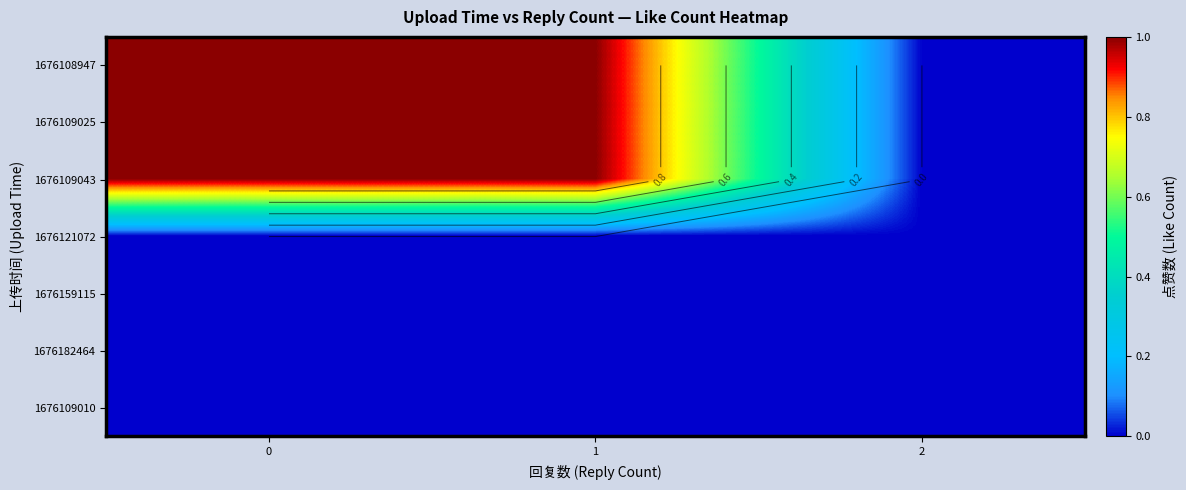

What is the difference between the second highest and minimum values in the 1676109043 series?

1